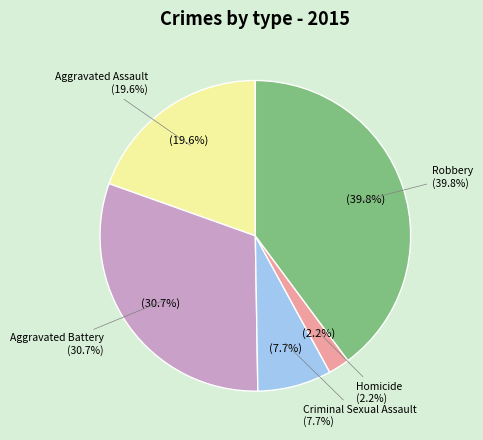

What is the smallest slice in the pie chart?

Homicide